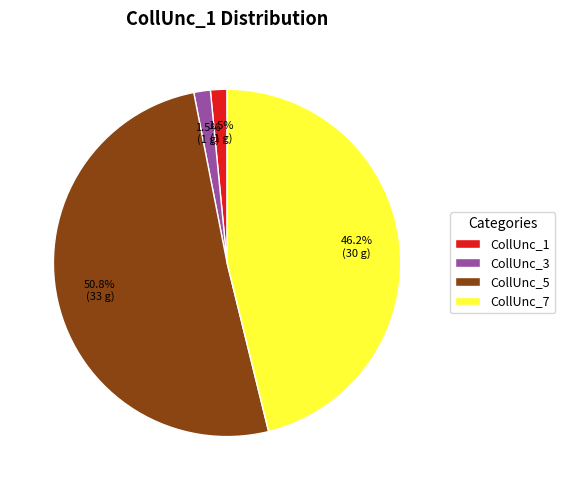

Is there any slice that represents more than half of the pie?

Yes